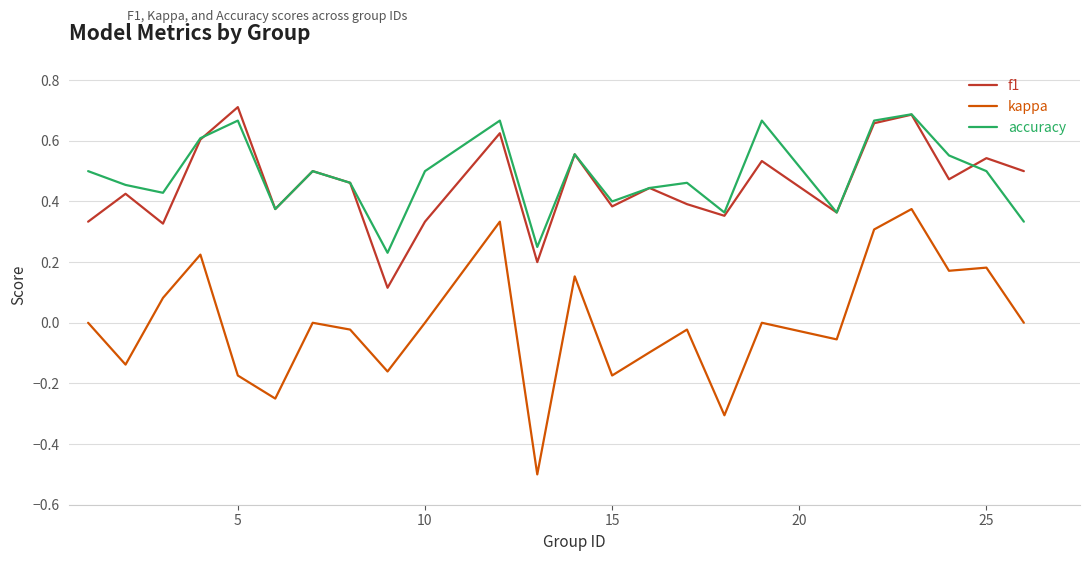

What is the smallest value displayed?

-0.5